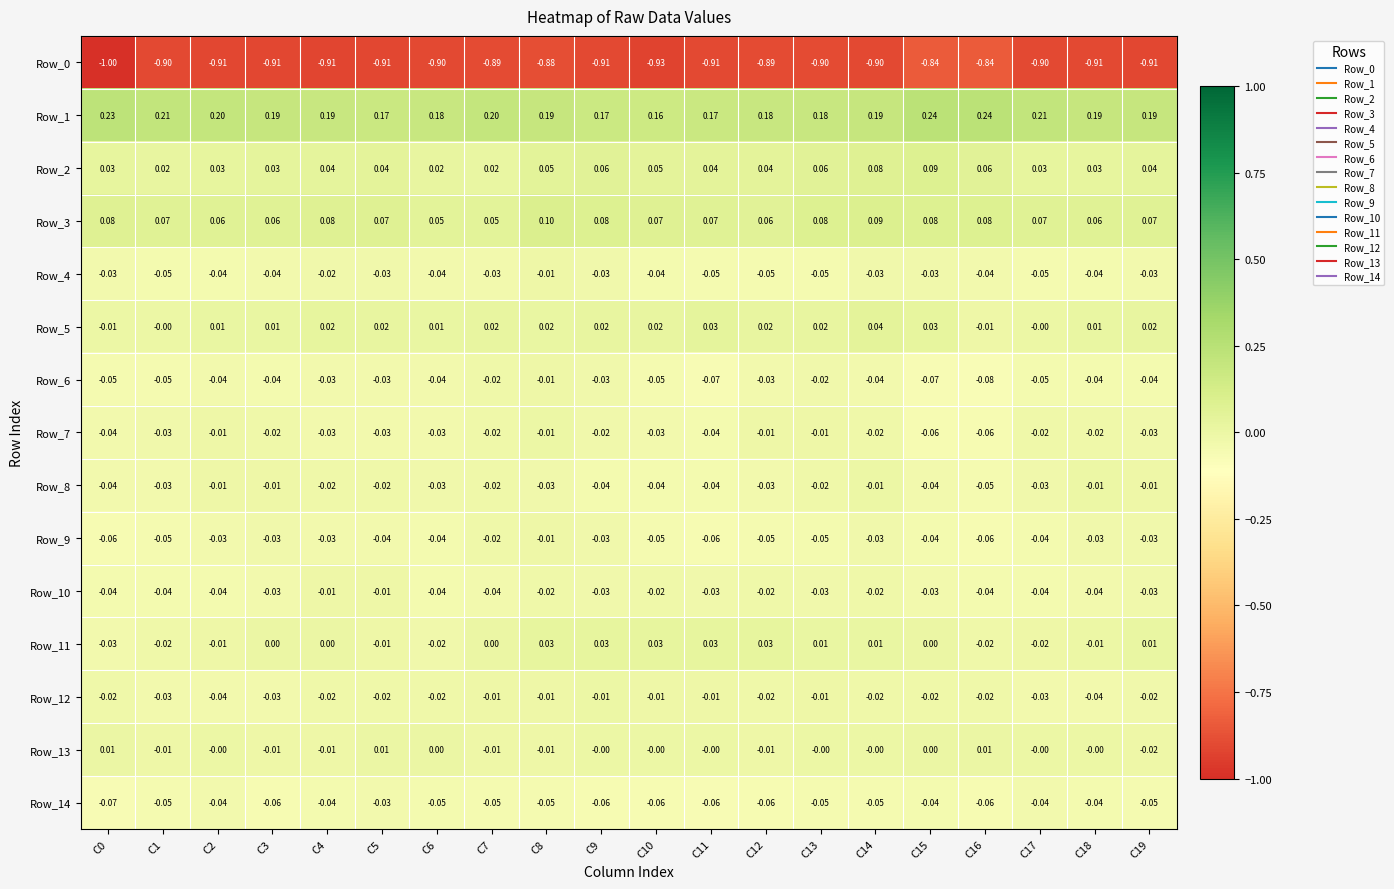

Is the value of Row_0 at C9 greater than the value of Row_10 at C15?

No